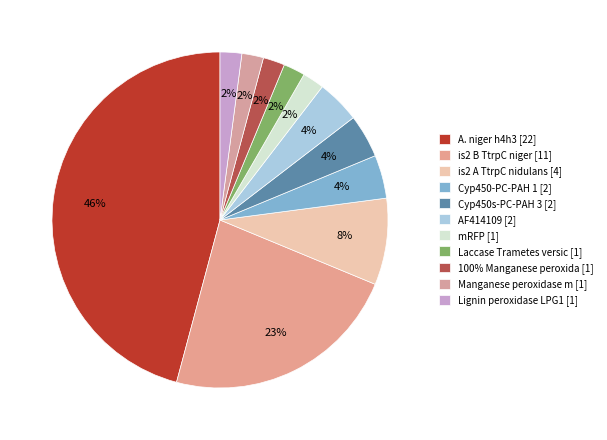

Count the number of slices in the pie.

11